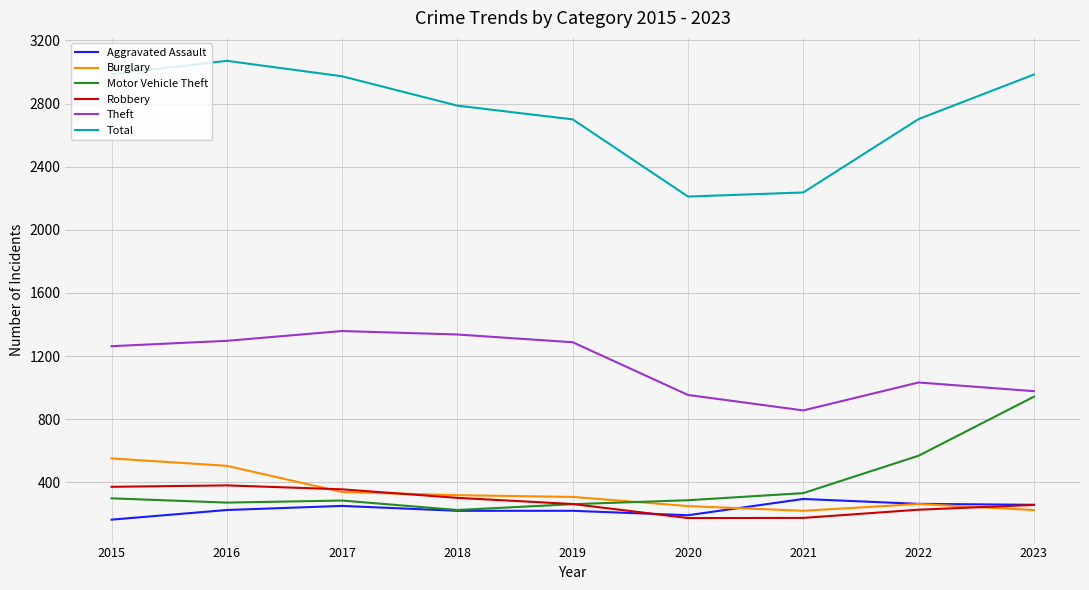

At which label is Total closest to 2641?

2019